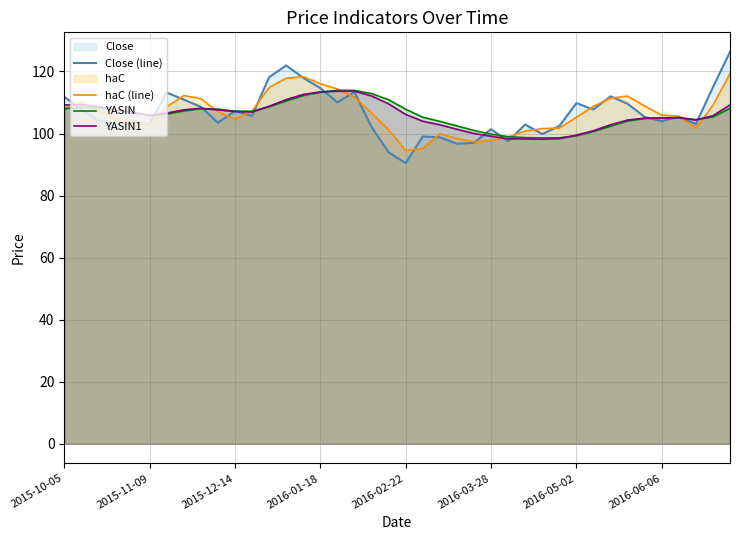

Which series changed the most between 14 and 16?

Close (line)